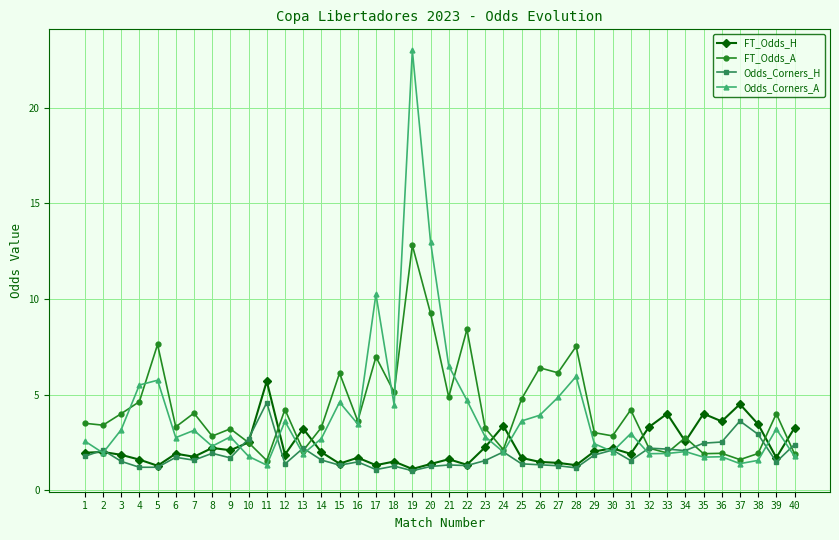

What is the difference between the FT_Odds_H values at 26 and 30?

0.7